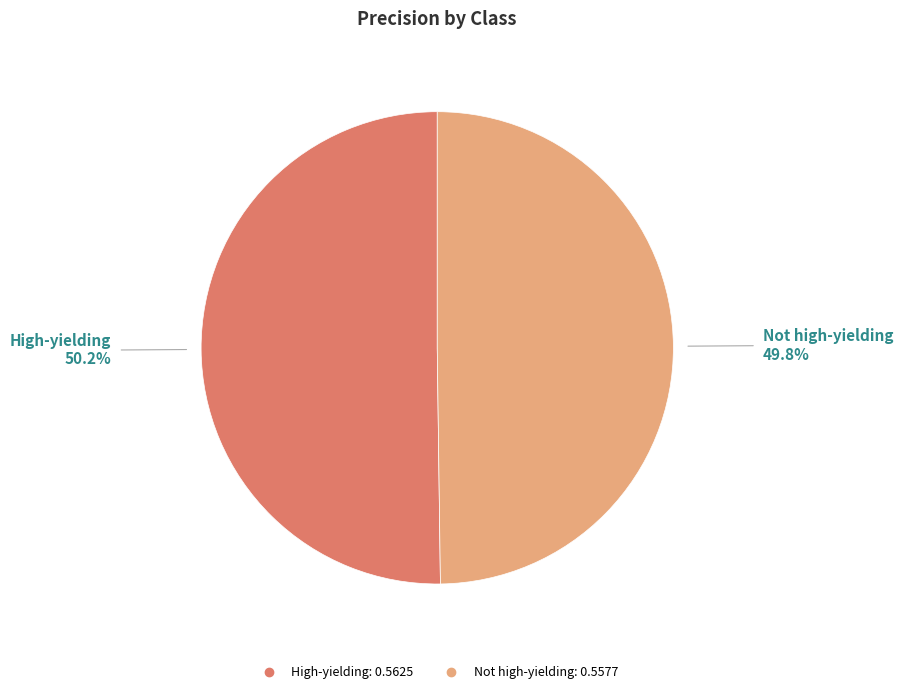

How many segments does this pie chart have?

2